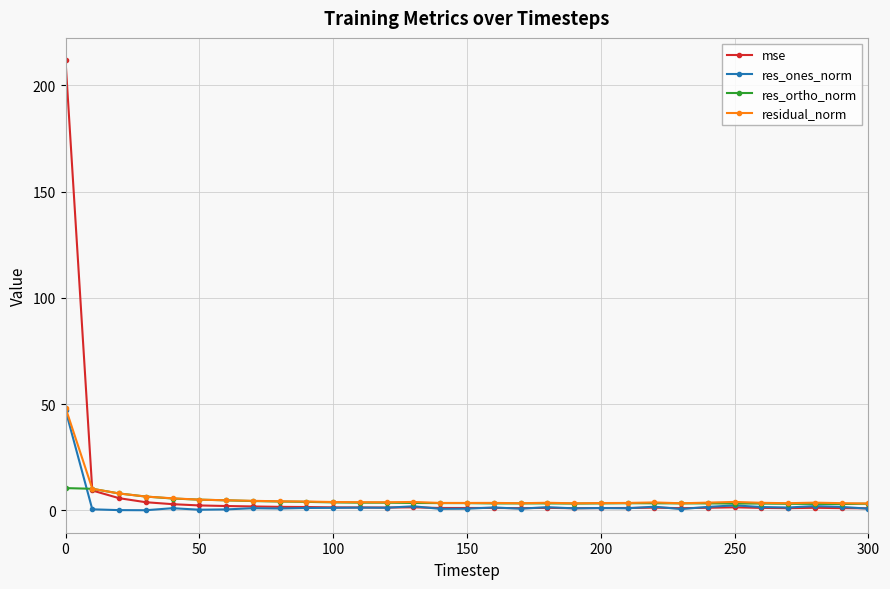

True or false: res_ones_norm has more than 2 points higher than both neighbors.

True